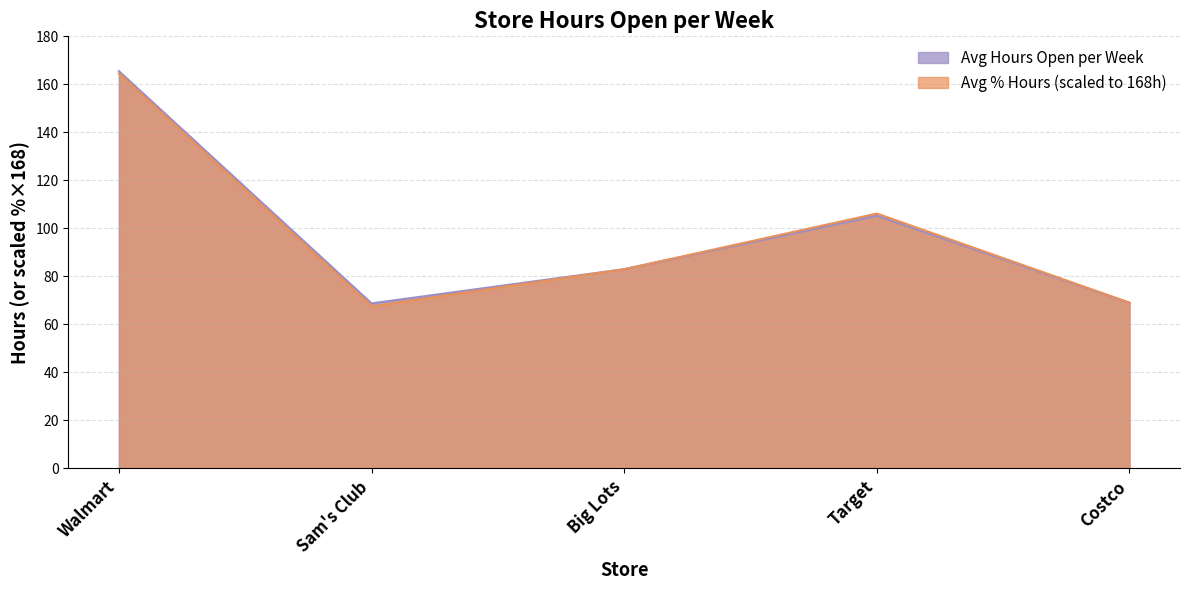

How many distinct data groups are displayed?

2